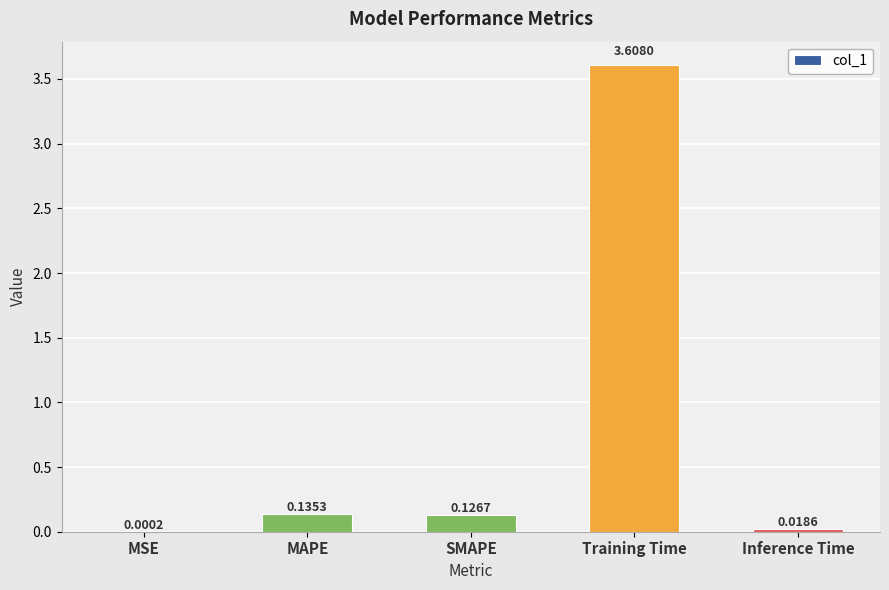

Are the bars grouped side by side (vs. stacked)?

No